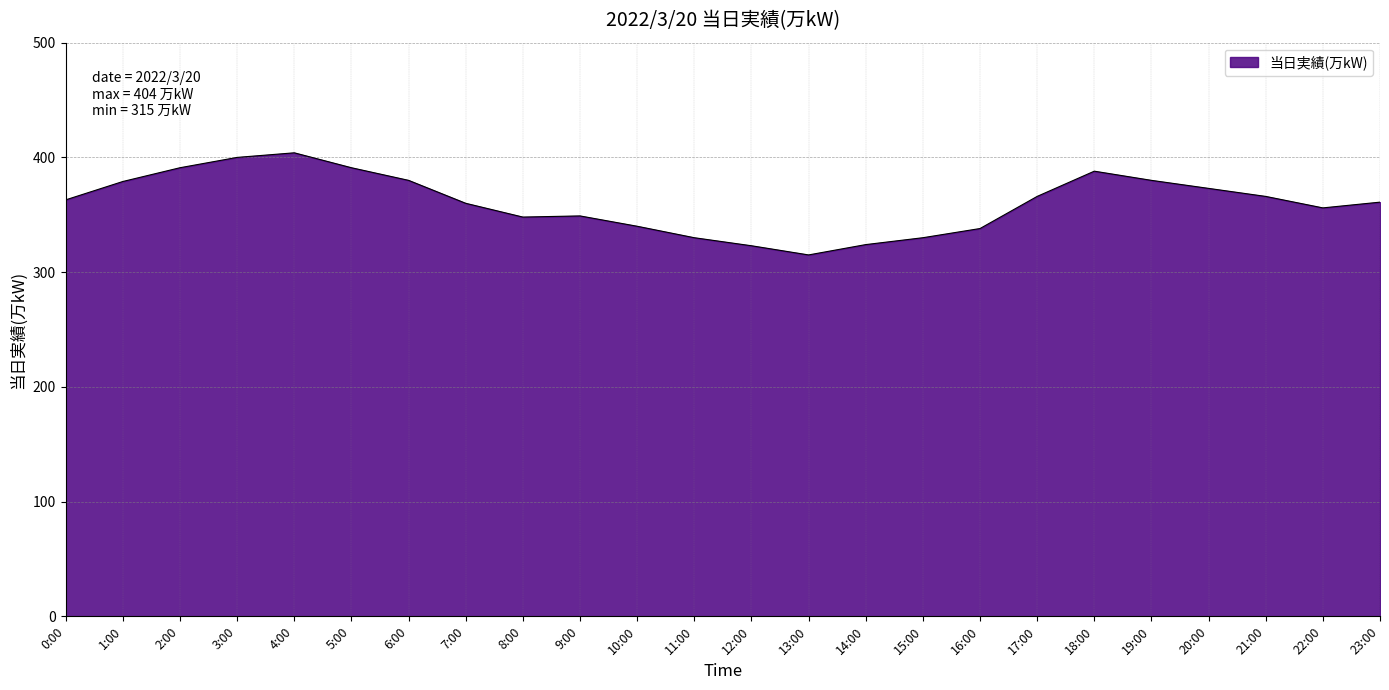

Approximately how many times larger is the value at 10:00 compared to 19:00?

0.9